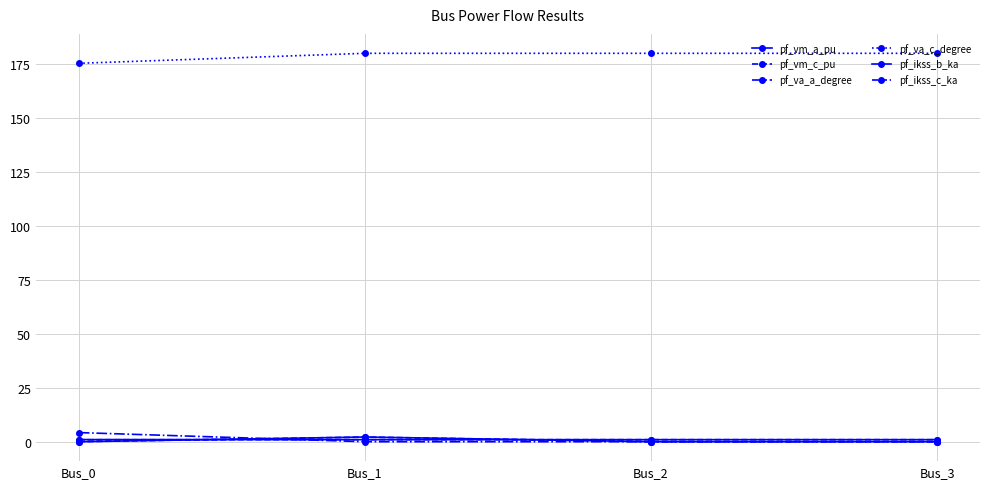

True or false: pf_vm_a_pu and pf_va_c_degree intersect in this chart.

False